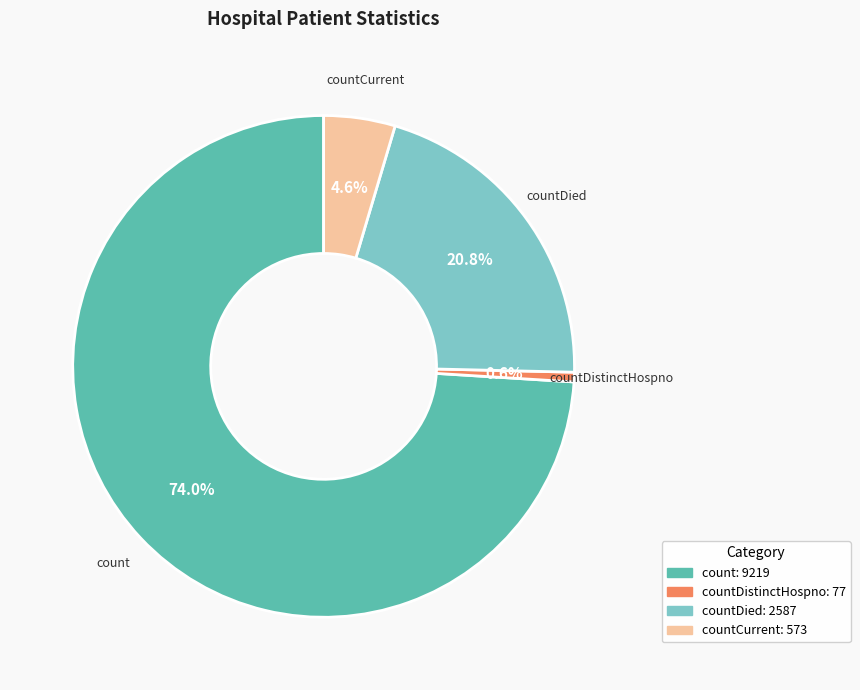

Does any single category account for the majority?

Yes